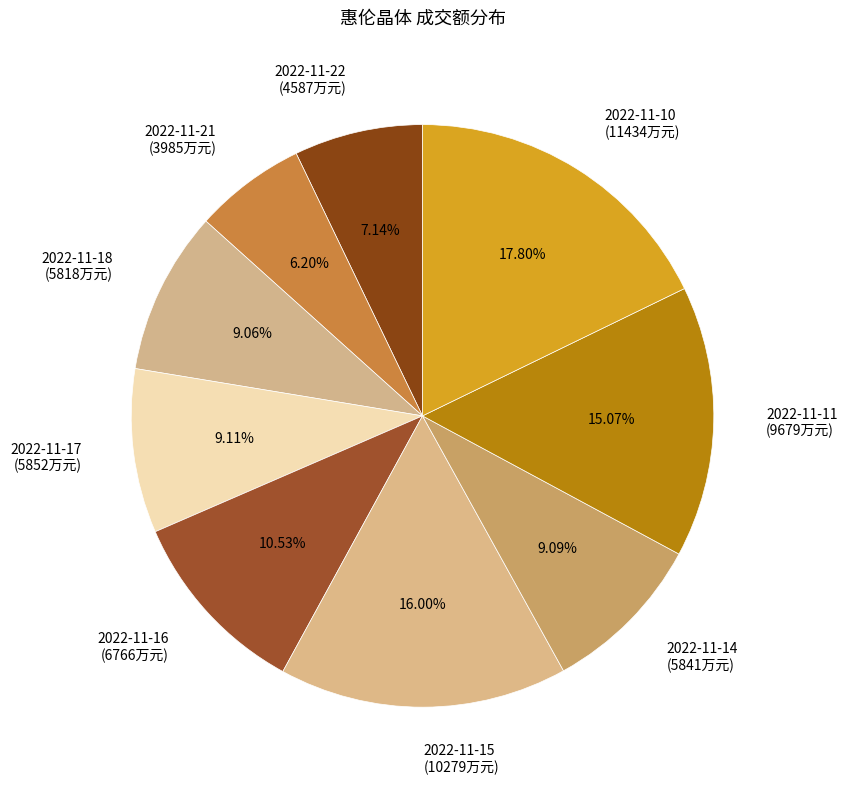

Is the sum of 2022-11-18 (5818万元) and 2022-11-22 (4587万元) greater than half?

No